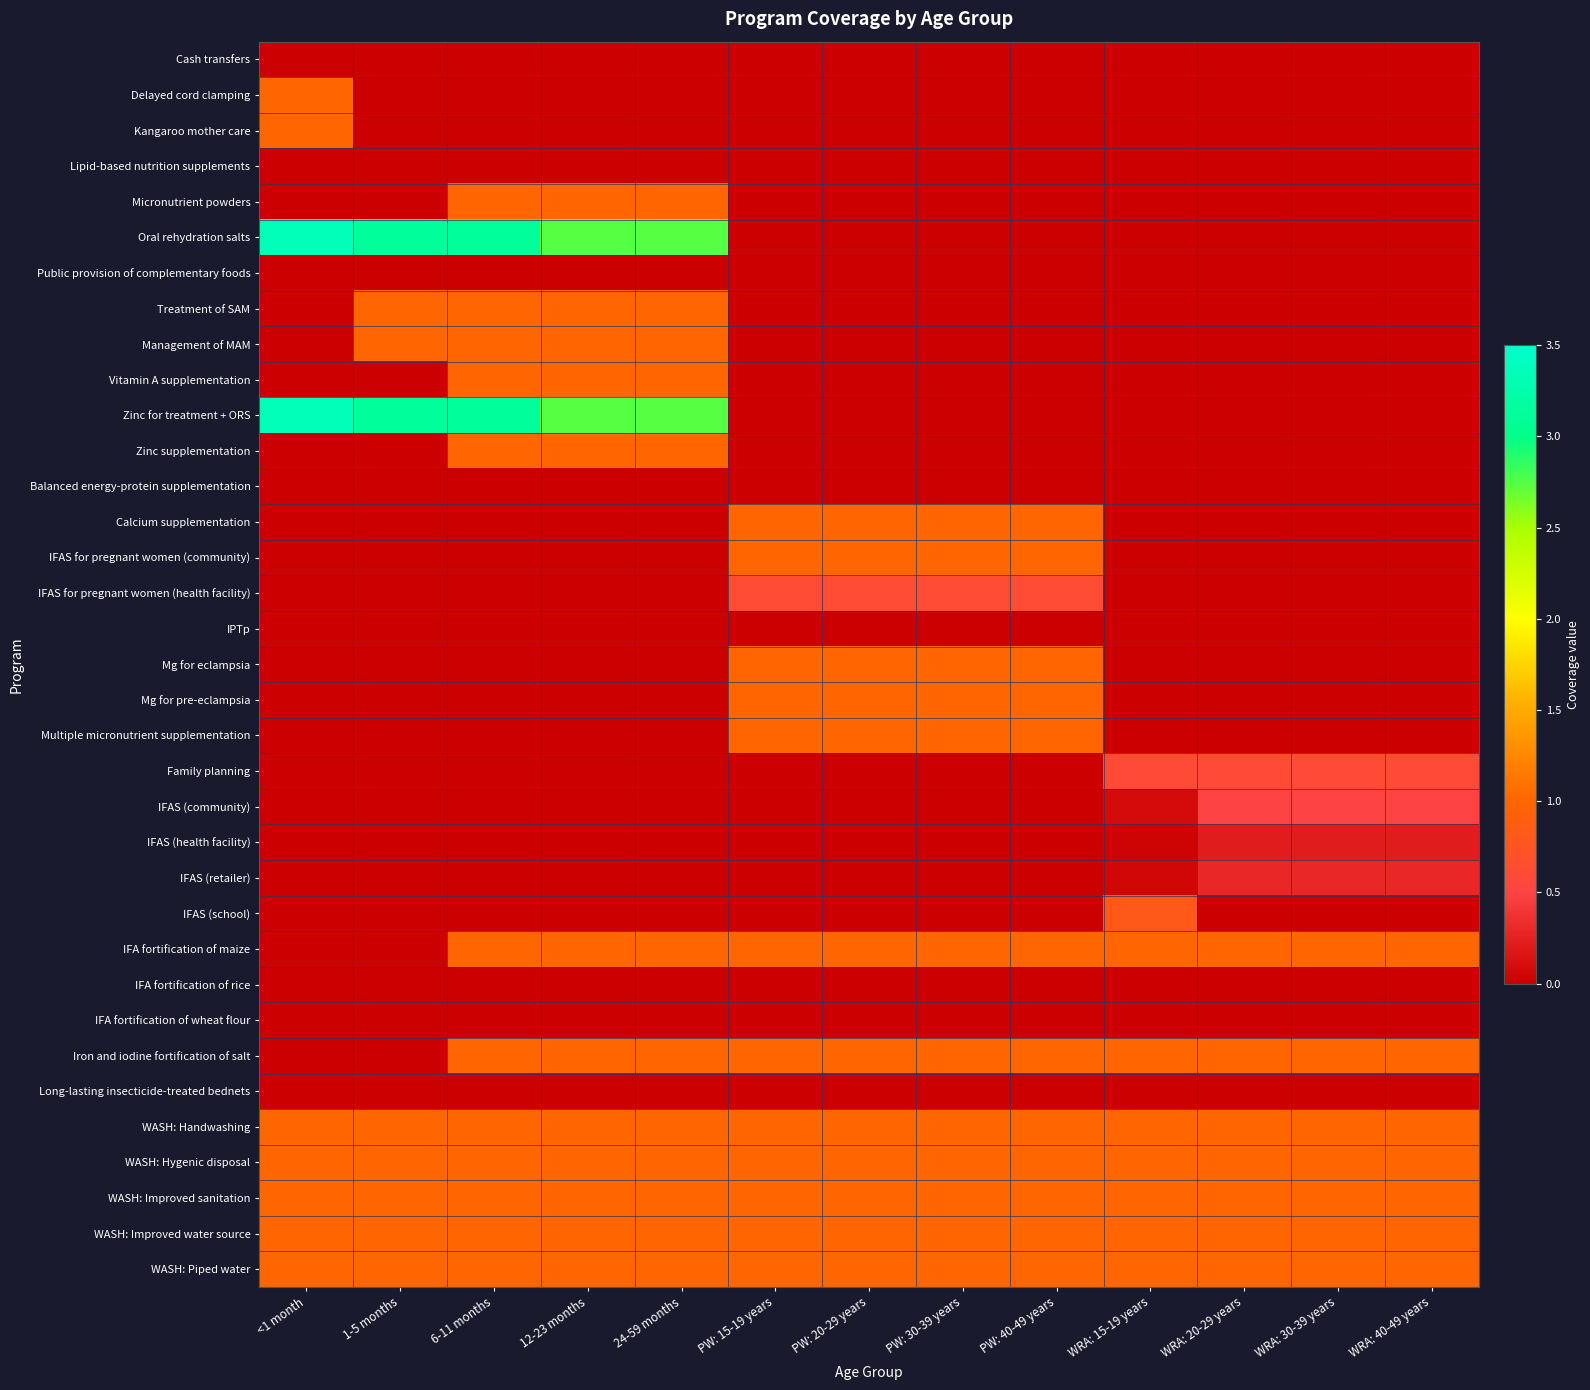

Count the number of categories in the chart.

13